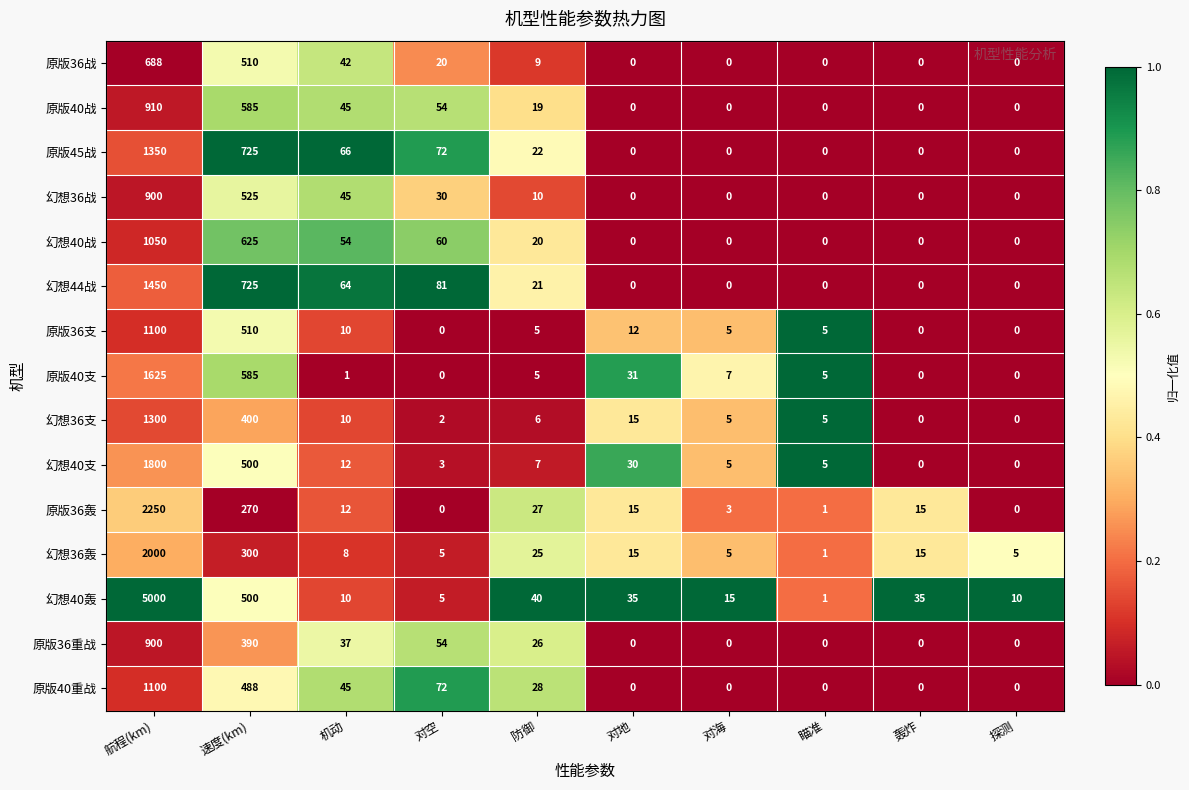

Which series has the largest total across all categories?

幻想40轰